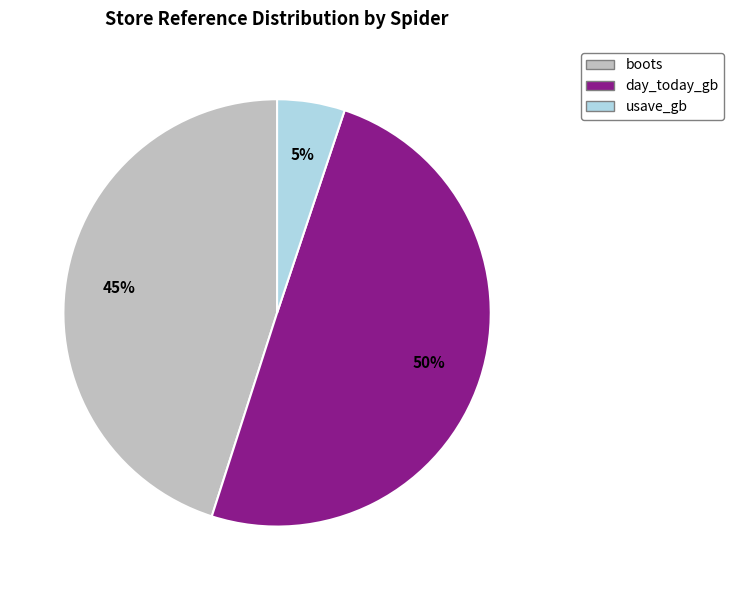

Combined, do boots and day_today_gb account for over 50%?

Yes